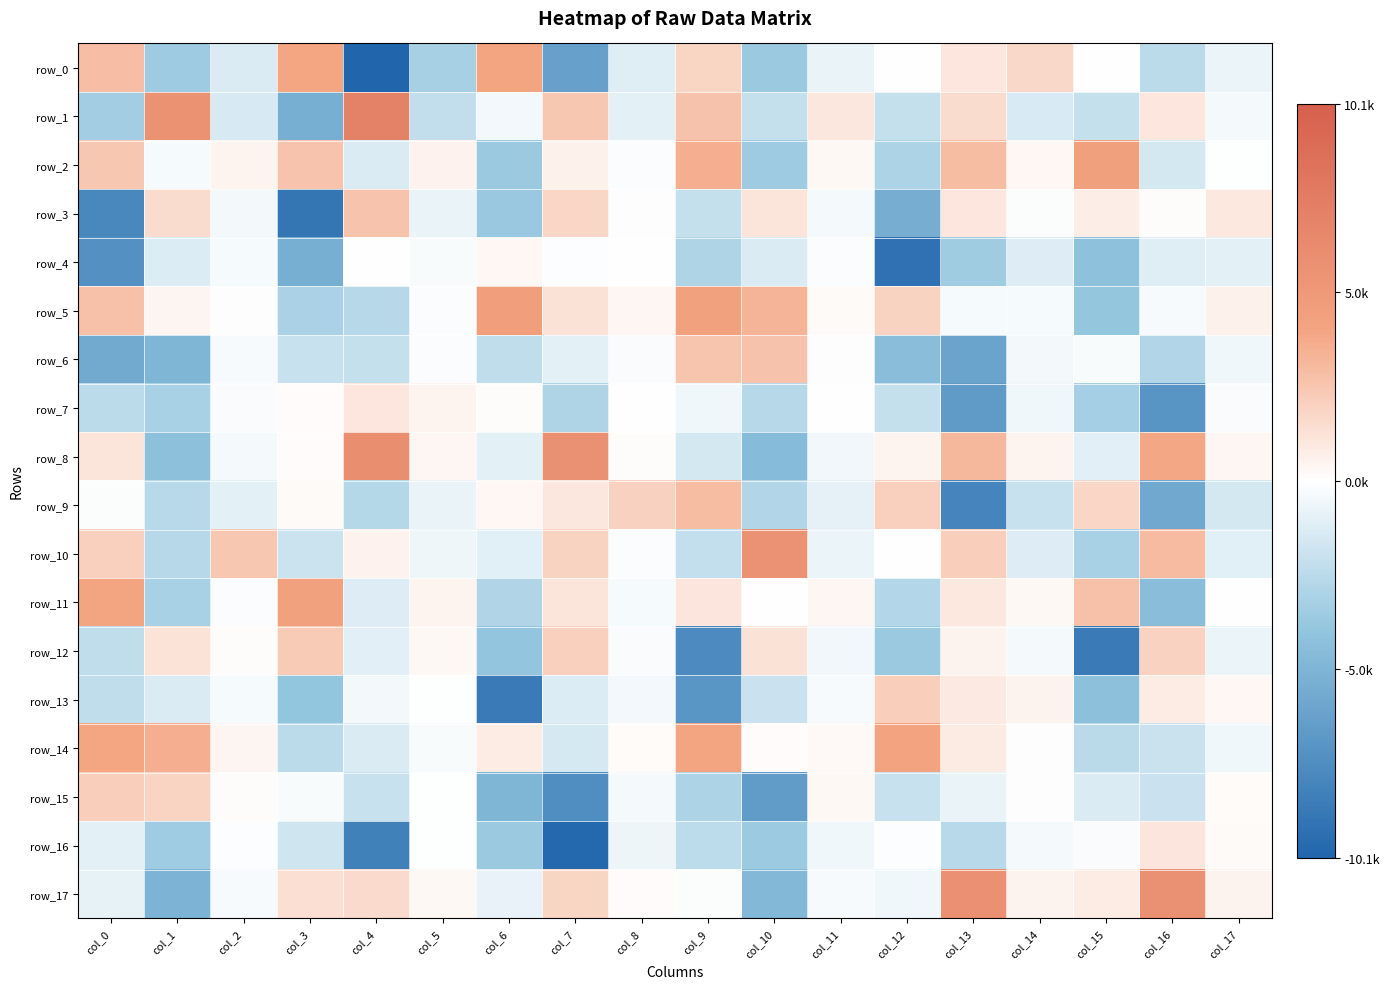

The row_1 series shows 1562.5 at col_13. True or false?

True